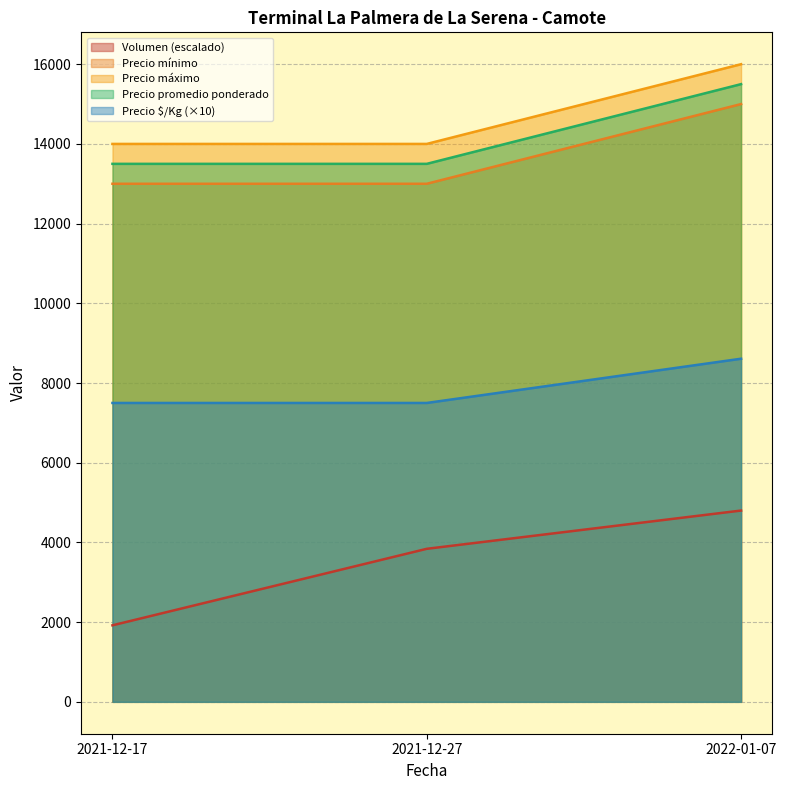

Reading right to left, transcribe all the data shown in this chart.

Volumen: 2022-01-07=4800	2021-12-27=3840	2021-12-17=1920
Precio mínimo: 2022-01-07=15000	2021-12-27=13000	2021-12-17=13000
Precio máximo: 2022-01-07=16000	2021-12-27=14000	2021-12-17=14000
Precio promedio ponderado: 2022-01-07=15500	2021-12-27=13500	2021-12-17=13500
Precio $/Kg: 2022-01-07=8610	2021-12-27=7500	2021-12-17=7500